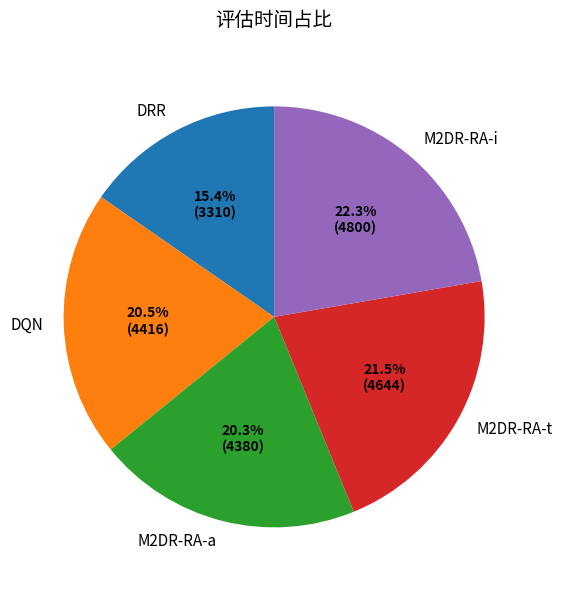

What is the ratio of the value at M2DR-RA-i to the value at DQN?

1.1